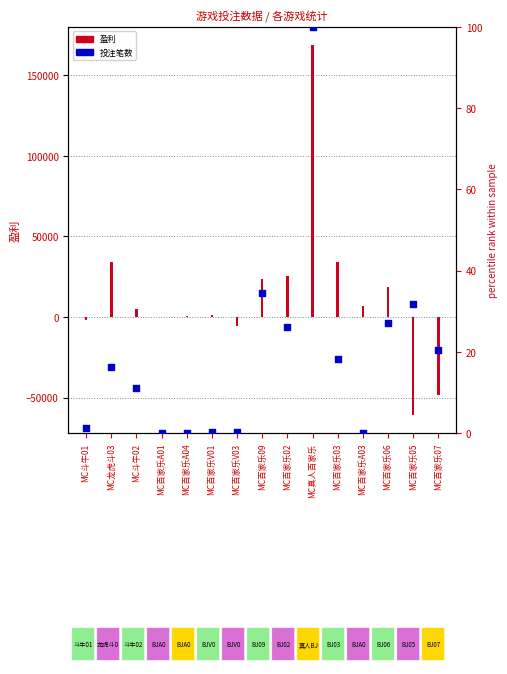

What is the change in value from MC斗牛02 to MC百家乐A04?

-11.1